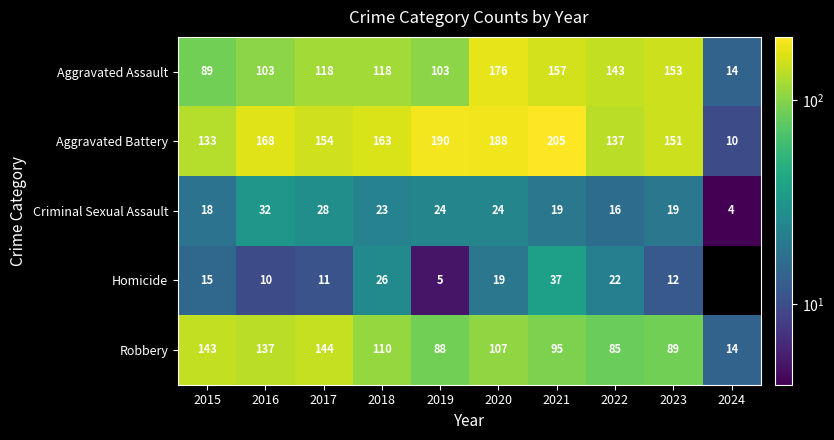

The Homicide series shows 0 at 2024. True or false?

True